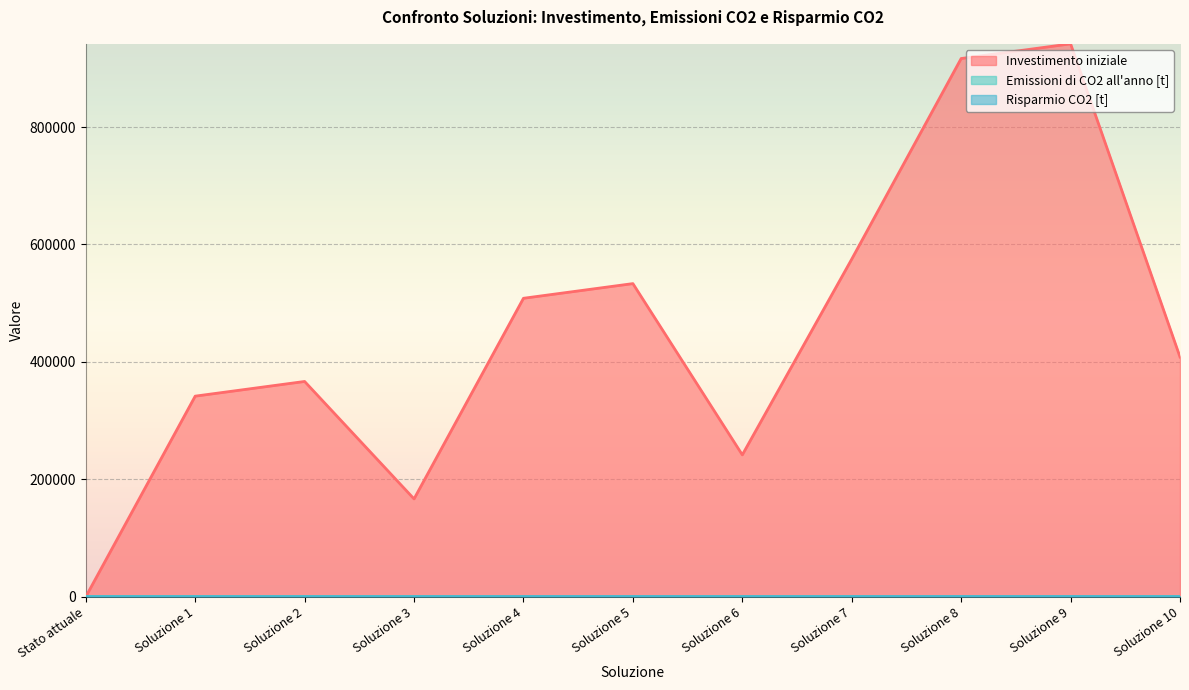

The Emissioni di CO2 all'anno [t] series shows 267.7 at Soluzione 7. True or false?

True